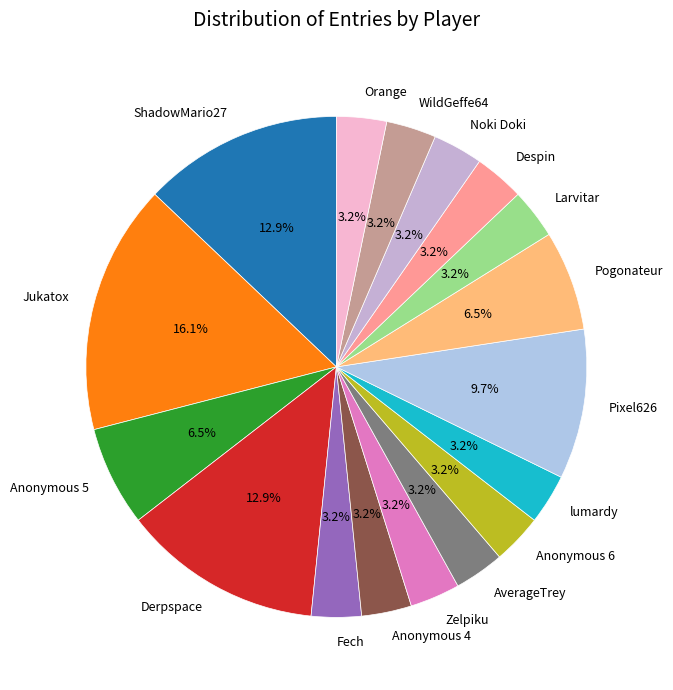

What is the largest slice in the pie chart?

Jukatox